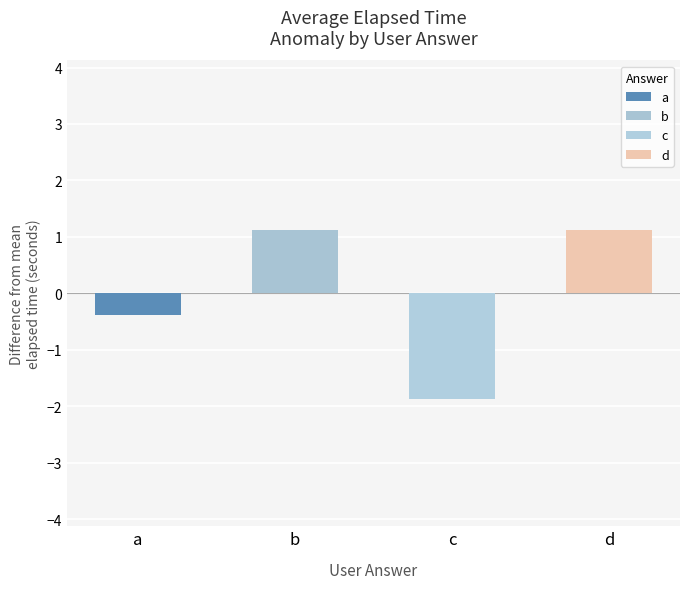

True or false: the data shows -0.4 at a.

True